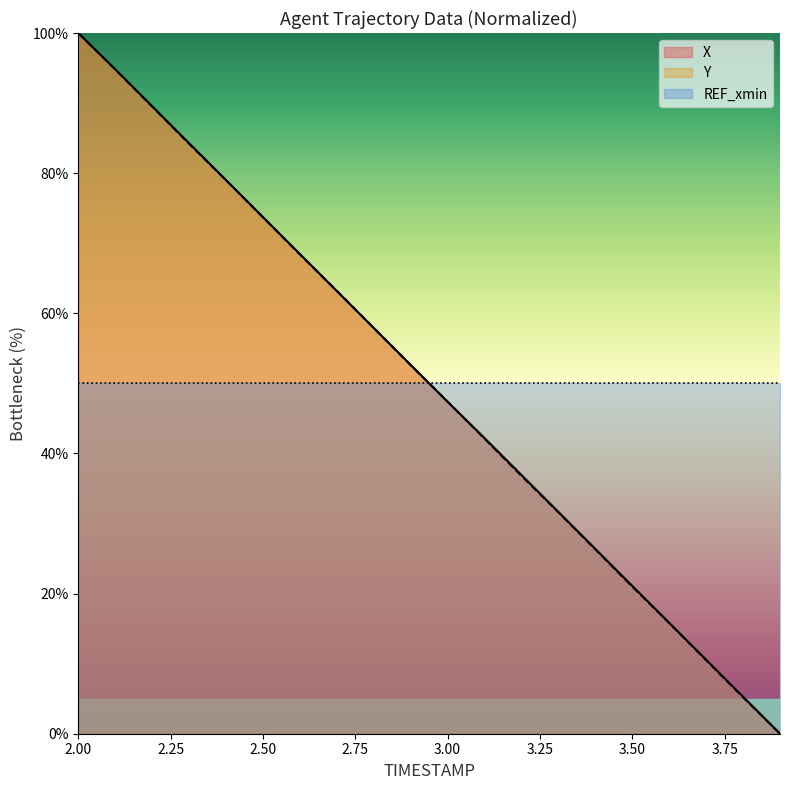

At which category does the chart reach its minimum across all series?

3.9